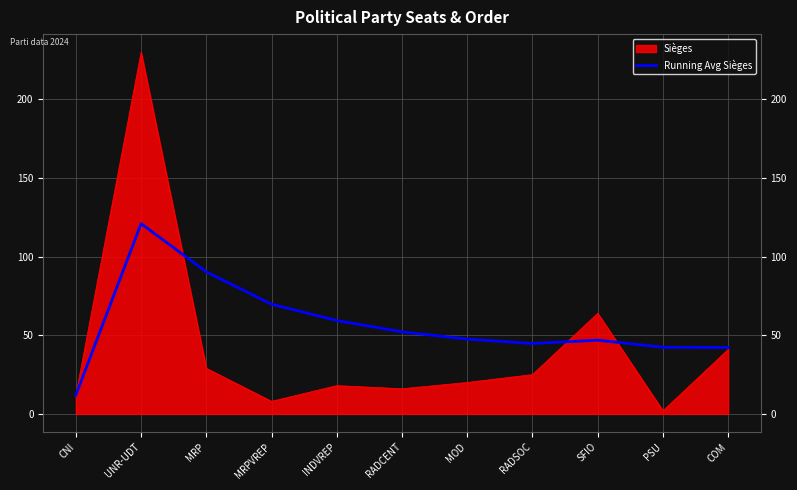

How many lines are shown in the chart?

2